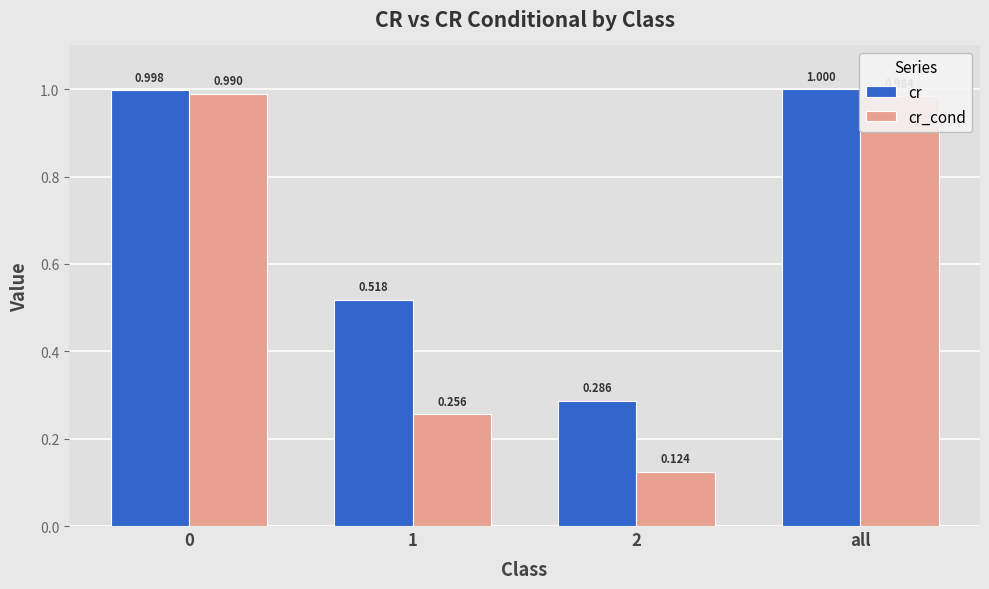

Are the bars grouped side by side (vs. stacked)?

Yes